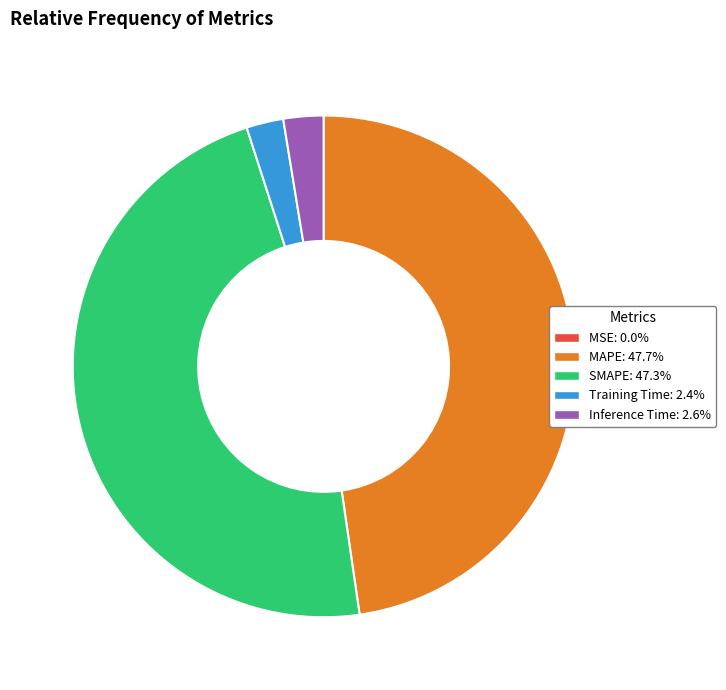

Is there any slice that represents more than half of the pie?

No